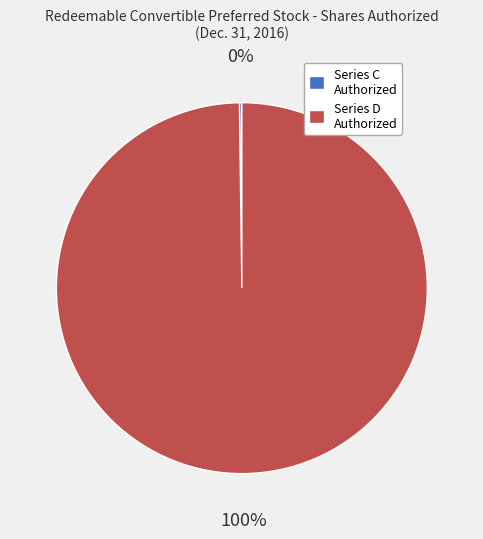

To the nearest percent, what is the difference between the largest and smallest slice percentages?

100%